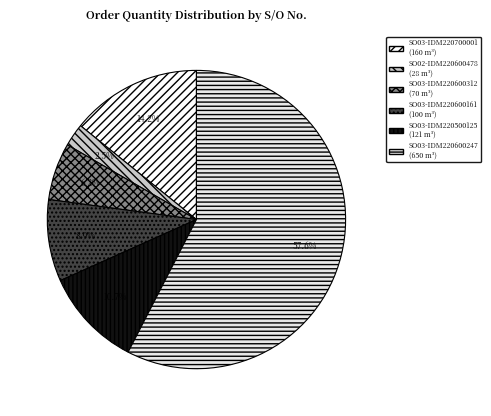

What is the ratio of the value at SO02-IDM220600478 to the value at SO03-IDM220500125?

0.2